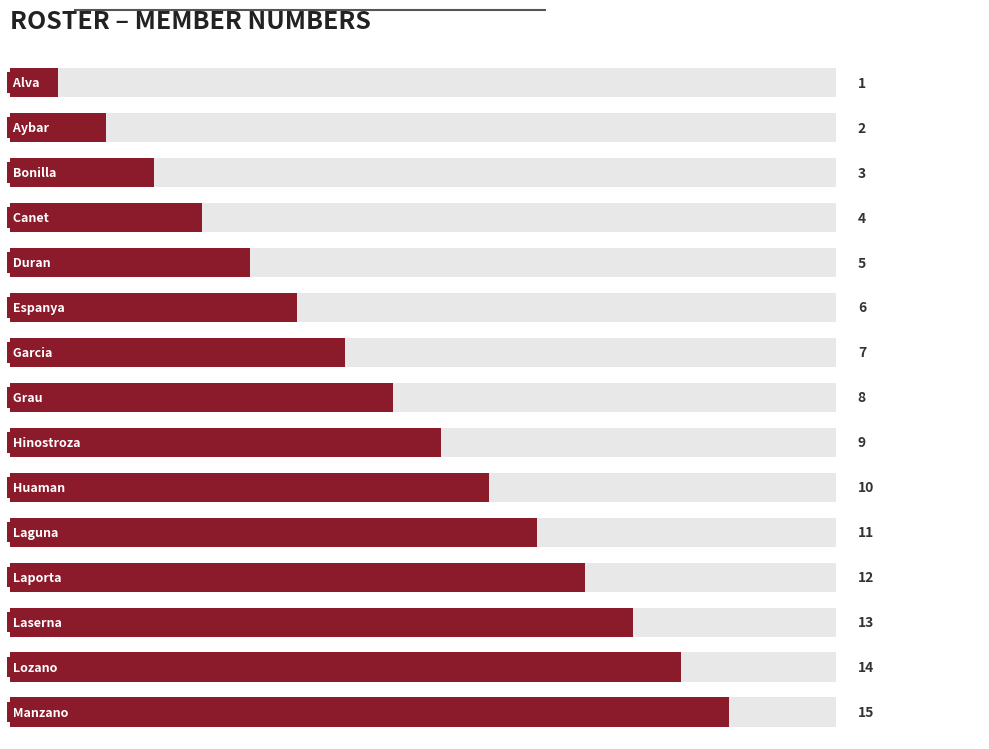

The value at 11 is 4. True or false?

False